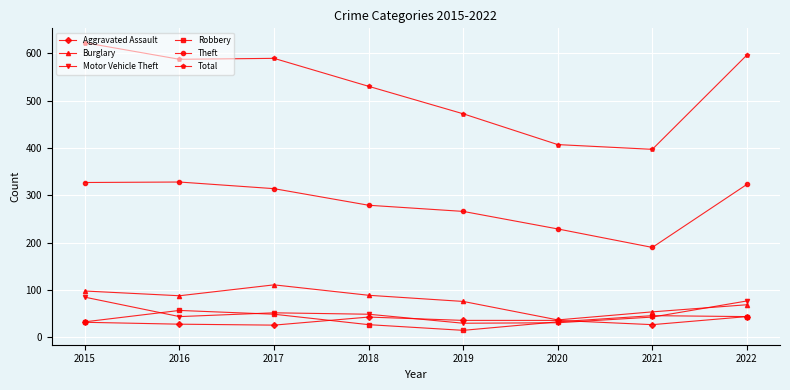

What is the maximum value shown in the chart?

622